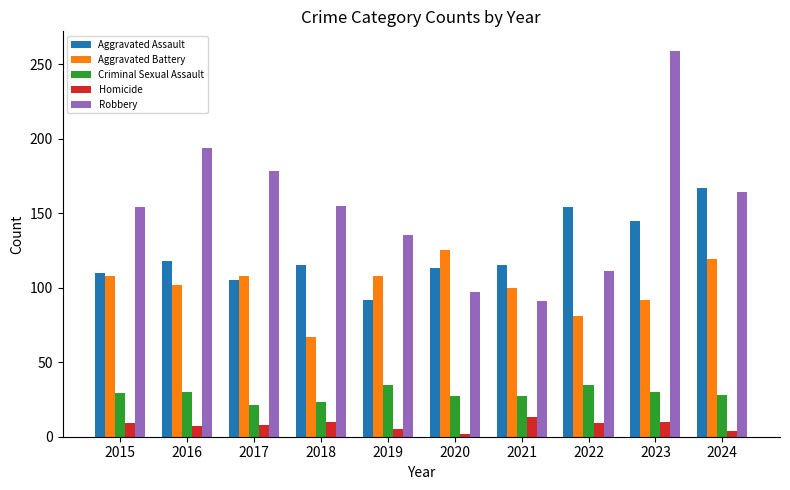

What is the sum of the Aggravated Assault values at 2018 and 2020?

228